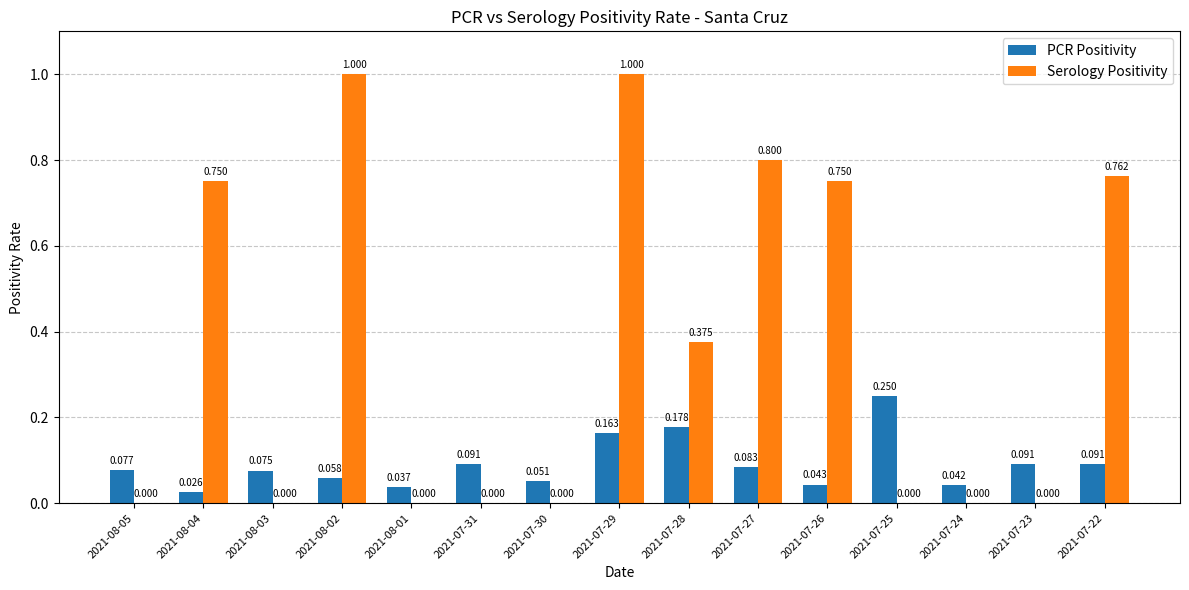

How many series are shown in this chart?

2